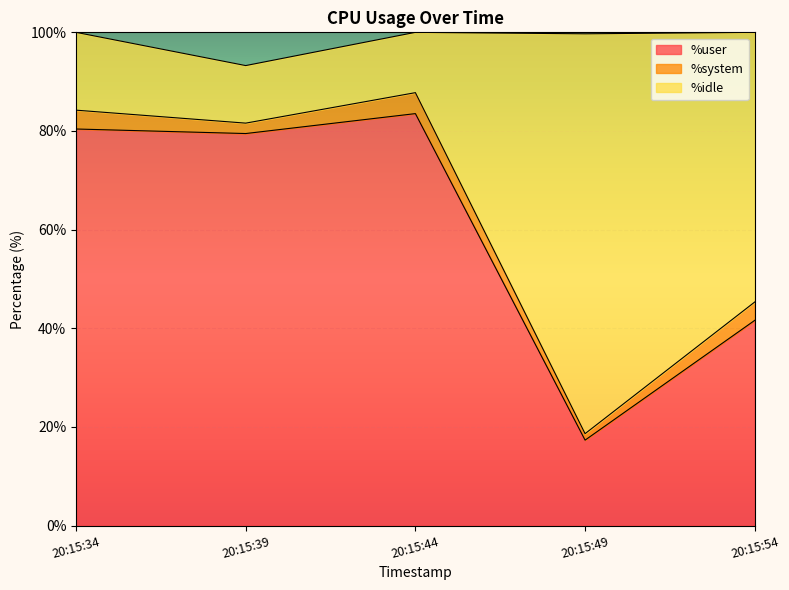

What is the difference between the maximum and minimum values in the %user series?

66.2